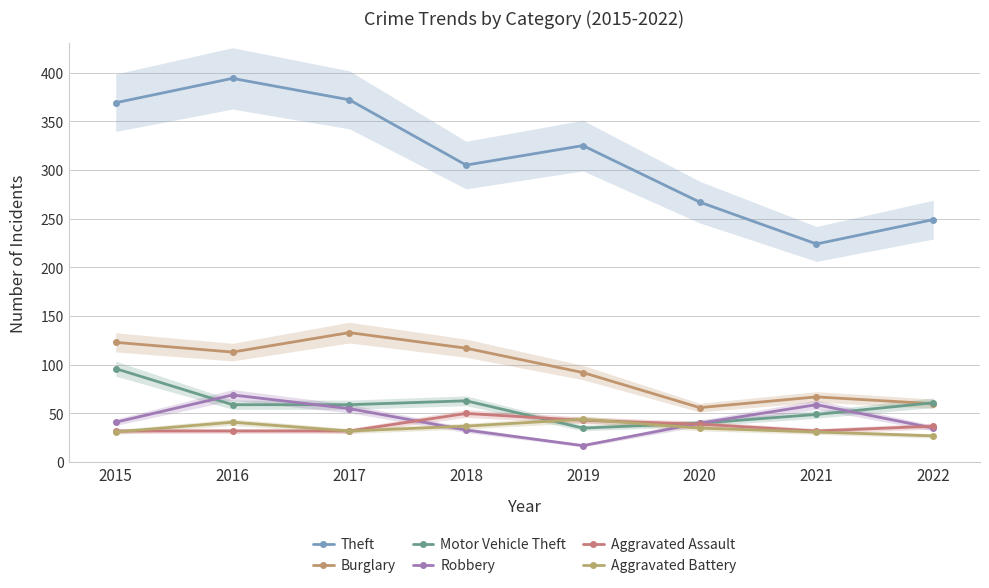

Which series has the largest total across all categories?

Theft